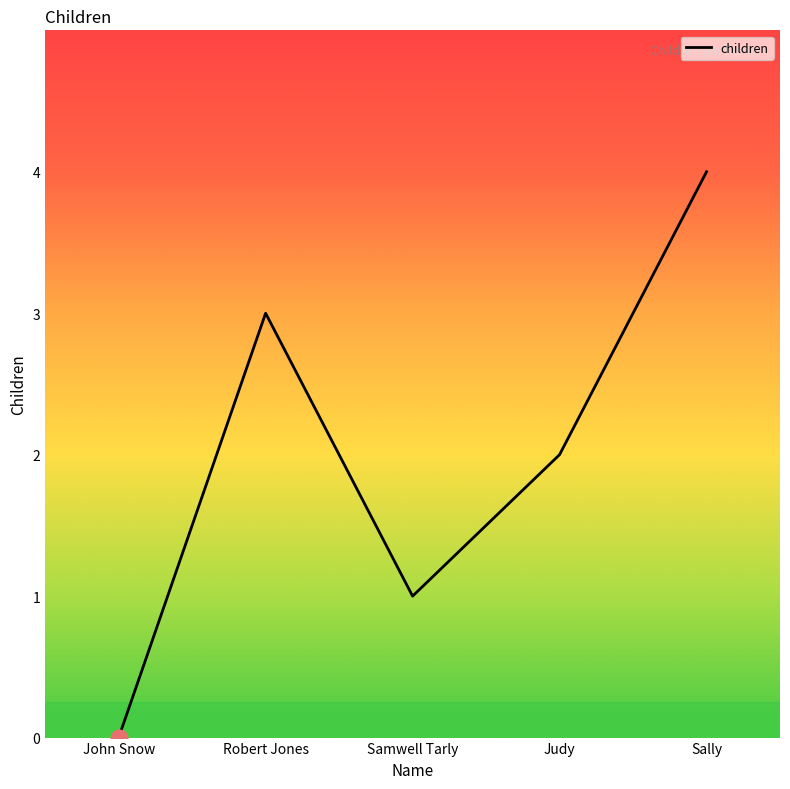

What position from the right is Samwell Tarly?

3